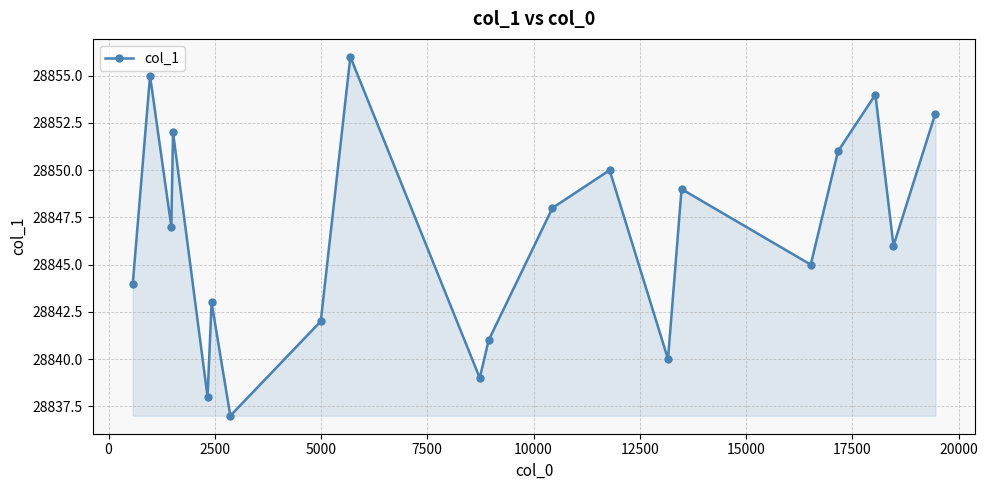

Reading left to right, list all the values displayed in this chart.

28844	28855	28847	28852	28838	28843	28837	28842	28856	28839	28841	28848	28850	28840	28849	28845	28851	28854	28846	28853